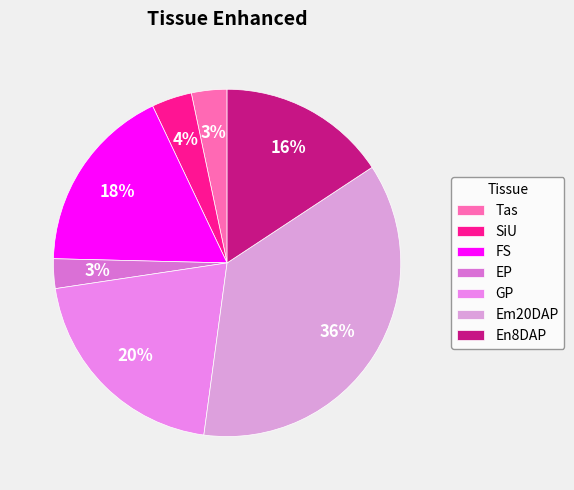

Is it true that FS is 18% of the pie?

True